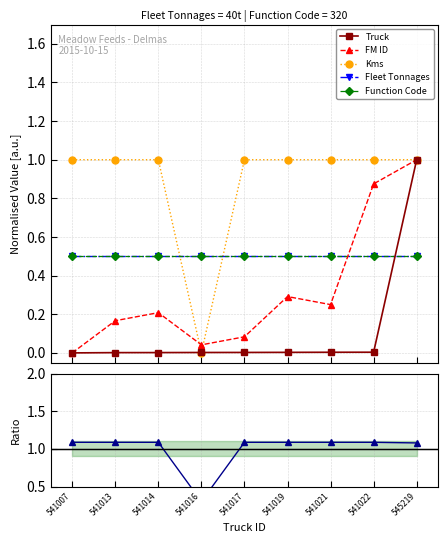

True or false: Truck and Kms/Truck ratio cross at least once.

False